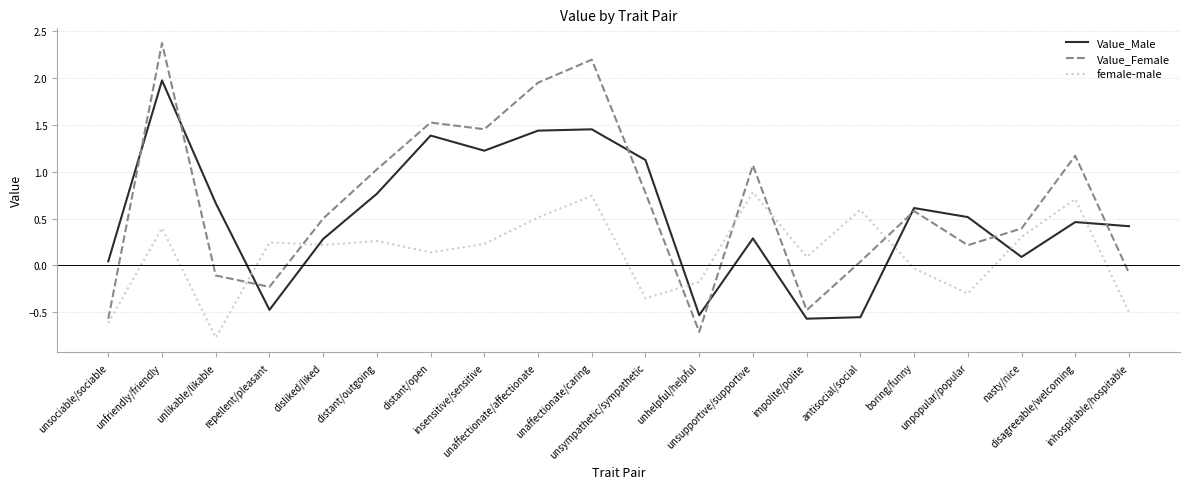

Which series has the largest range (max minus min)?

Value_Female